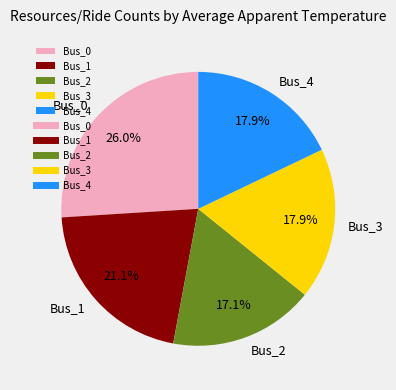

To the nearest percent, what is the difference between the Bus_0 and Bus_1 slice percentages?

5%